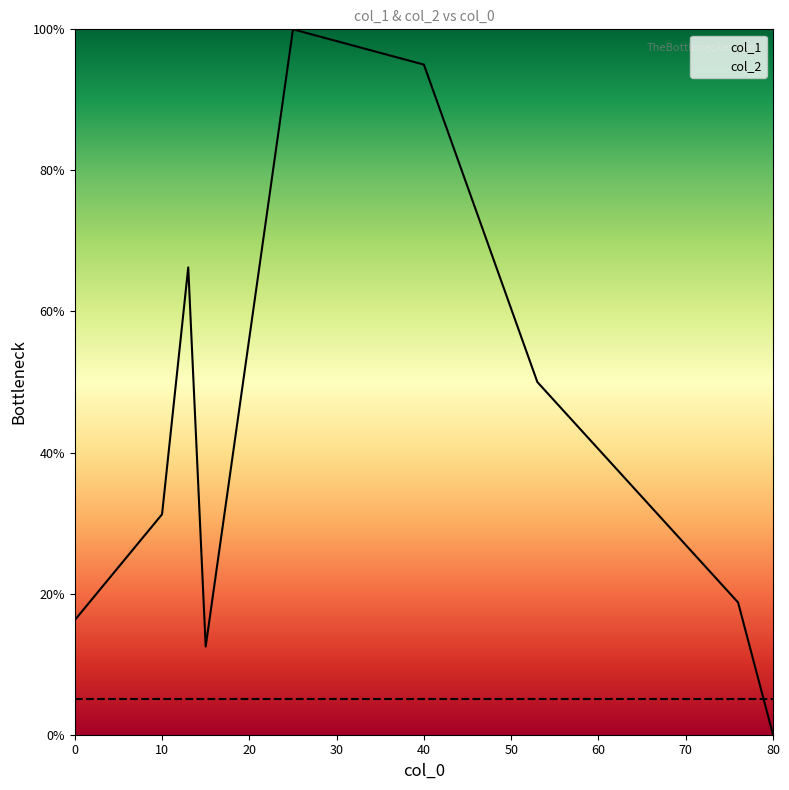

True or false: col_2 has a value of 1 at 53.

False